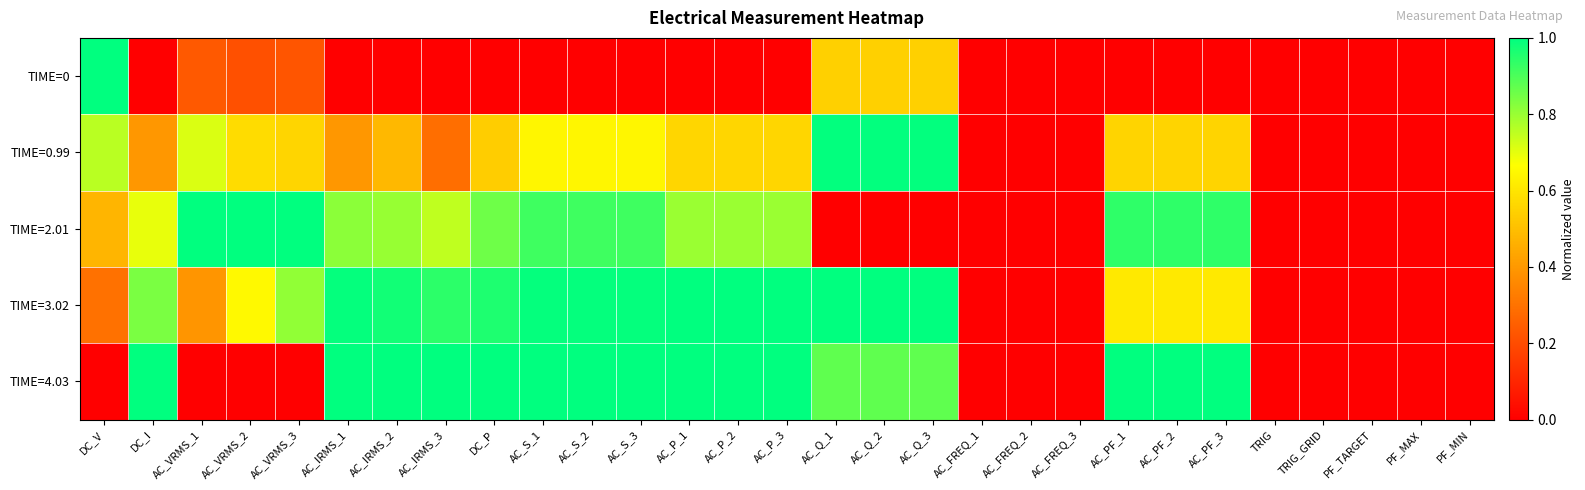

Which category has the lowest value across all series?

DC_I